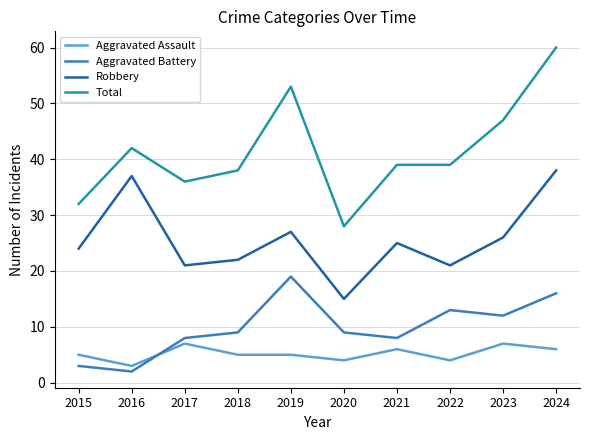

At which label does Aggravated Assault reach its minimum?

2016